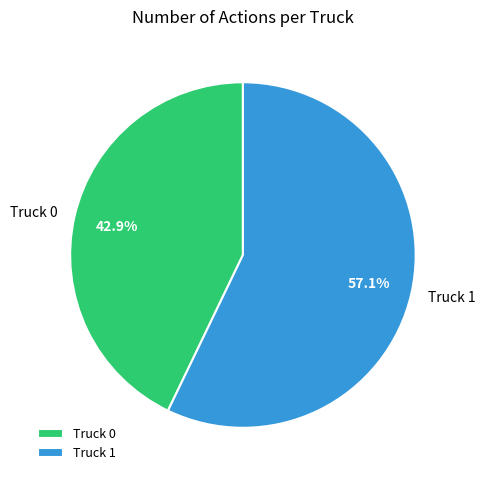

Count the number of slices in the pie.

2